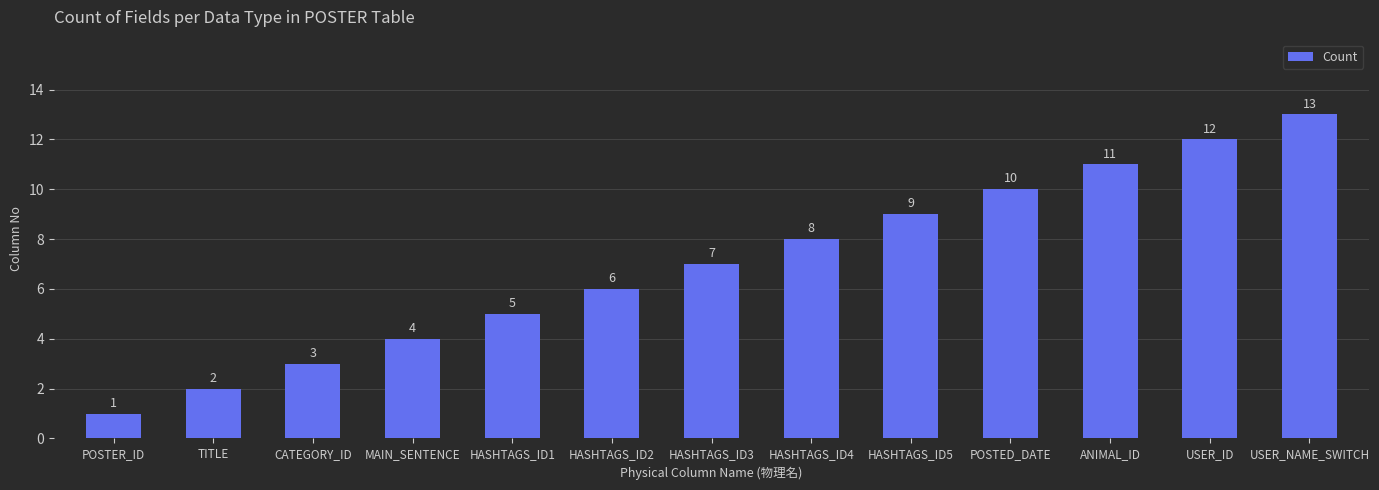

True or false: the data shows 2 at POSTER_ID.

False